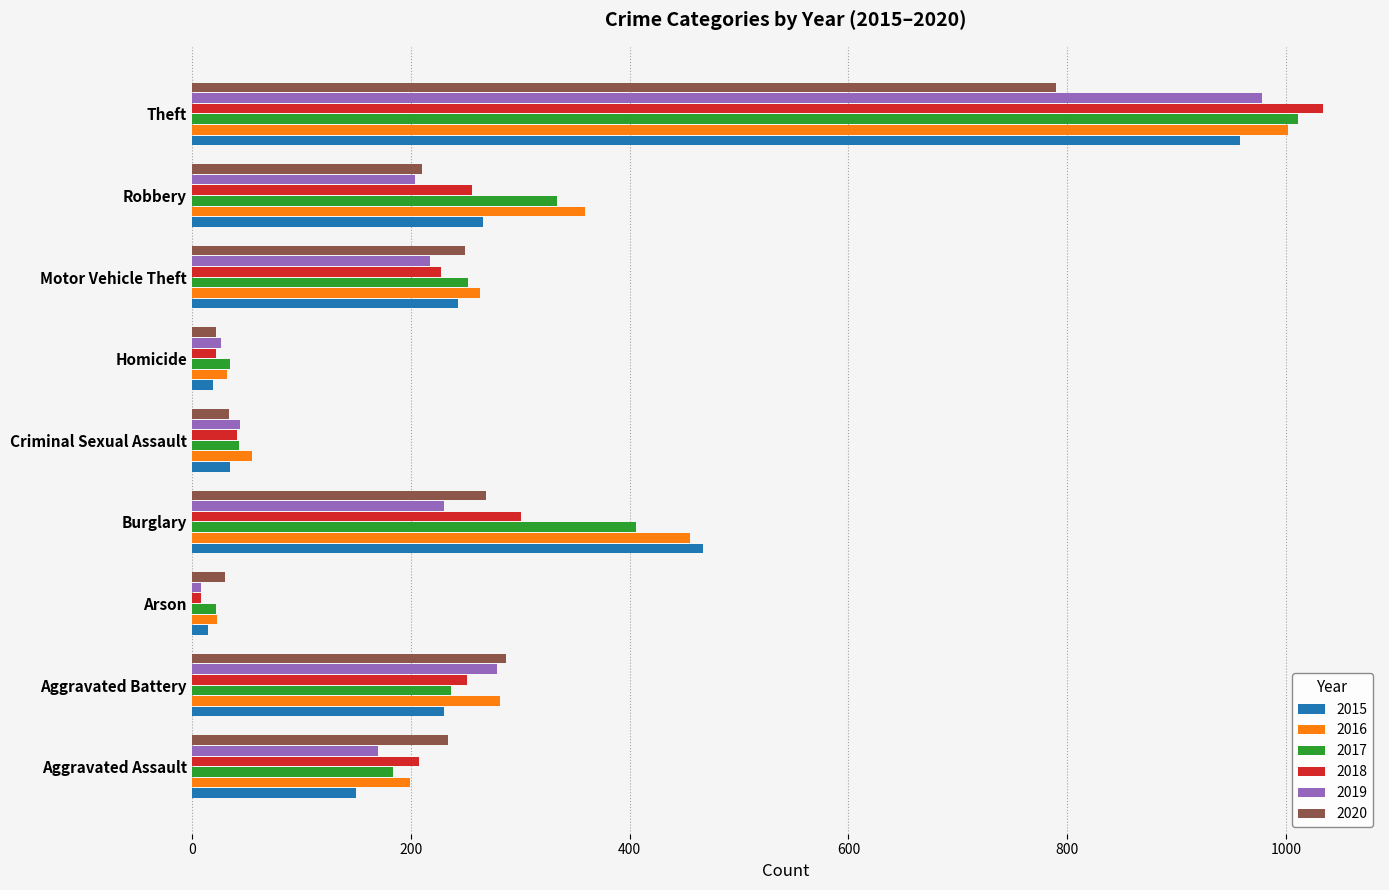

True or false: 2017 has a value of 334 at Robbery.

True